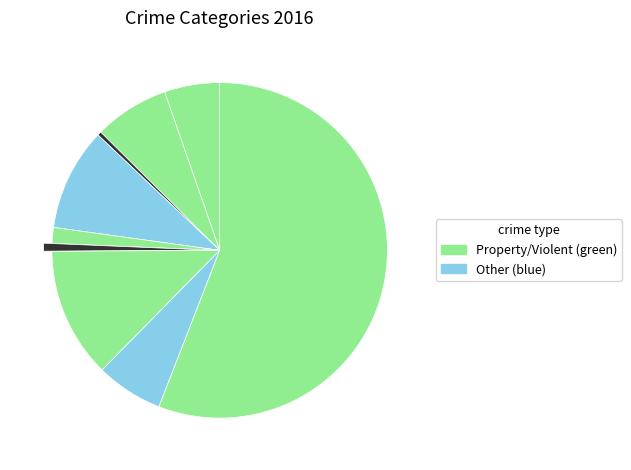

Rank the categories by value from lowest to highest.

Arson, Homicide, Criminal Sexual Assault, Aggravated Assault, Robbery, Aggravated Battery, Burglary, Motor Vehicle Theft, Theft